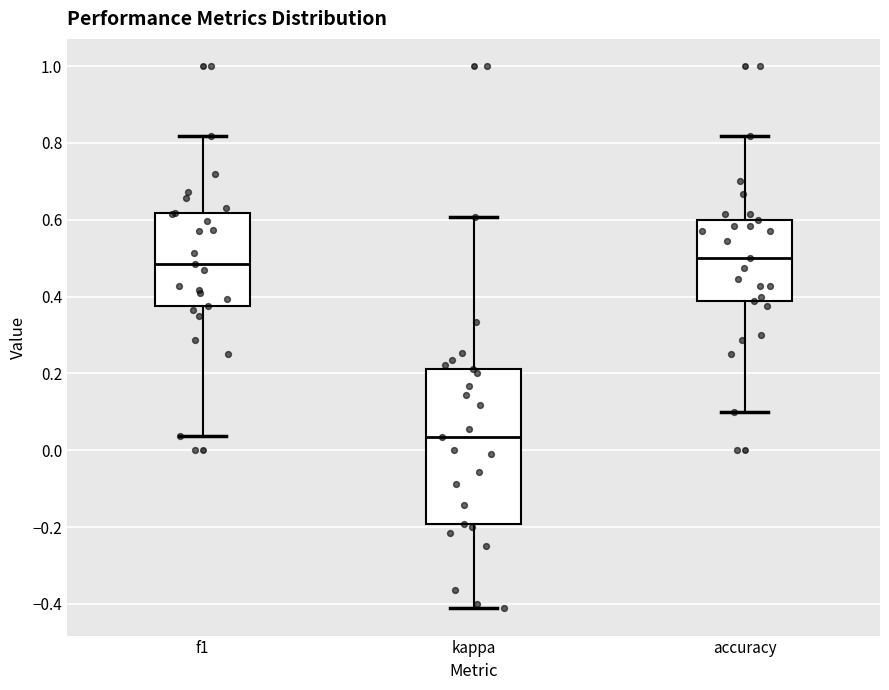

Reading left to right, transcribe this box plot: for each box, give where its median line is, the range the box spans, and where its two whiskers end, as read against the y-axis. The values are not printed on the chart, so give them approximately, as read against the axis.

f1: median 0.48, box 0.38 to 0.62, whiskers 0.04 to 0.82
kappa: median 0.04, box -0.20 to 0.22, whiskers -0.42 to 0.60
accuracy: median 0.50, box 0.38 to 0.60, whiskers 0.10 to 0.82